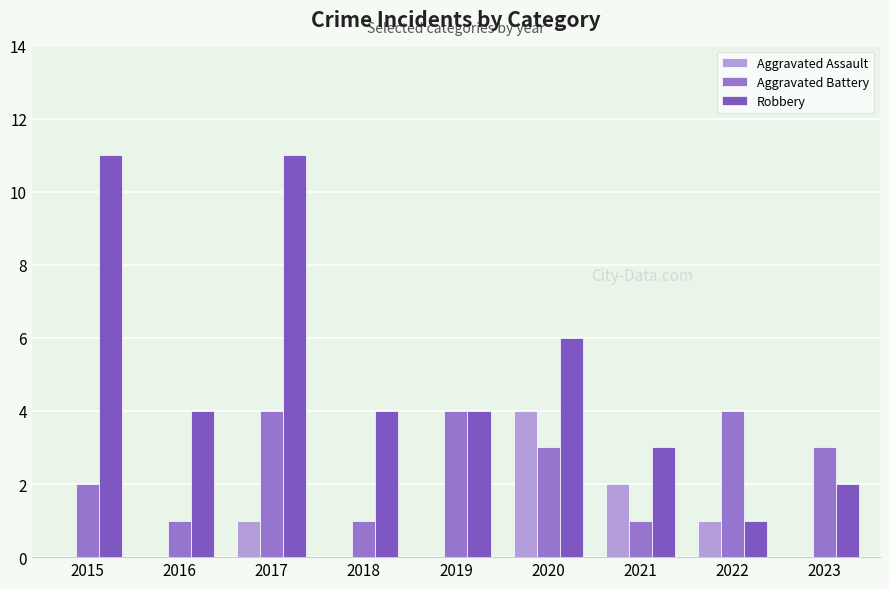

What are all the series names shown in the legend?

Aggravated Assault, Aggravated Battery, Robbery